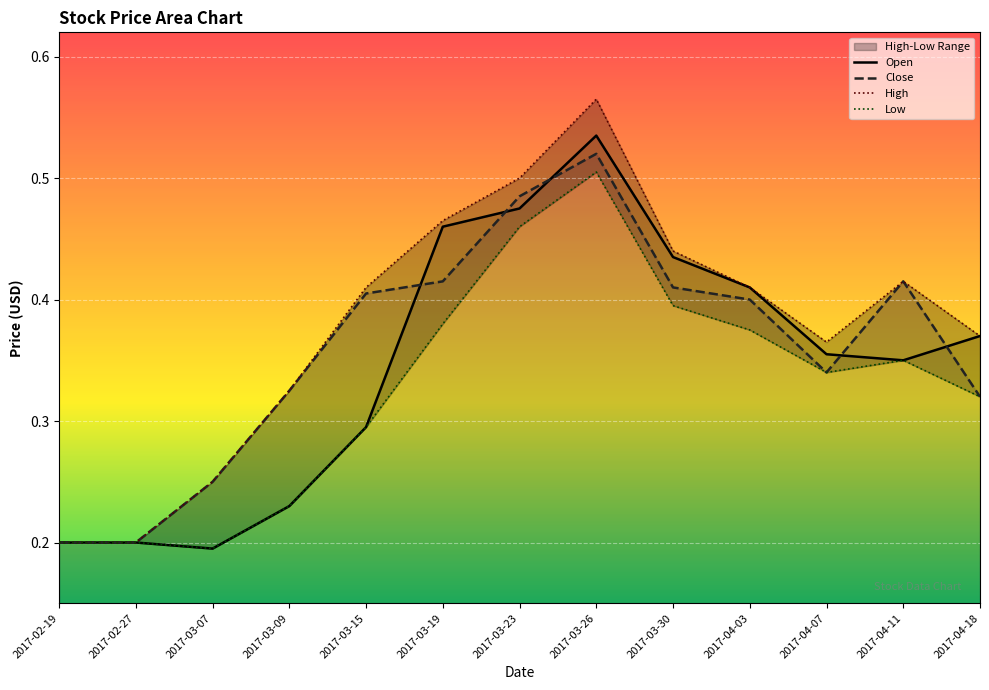

What is the difference between the maximum and minimum values in the Close series?

0.3